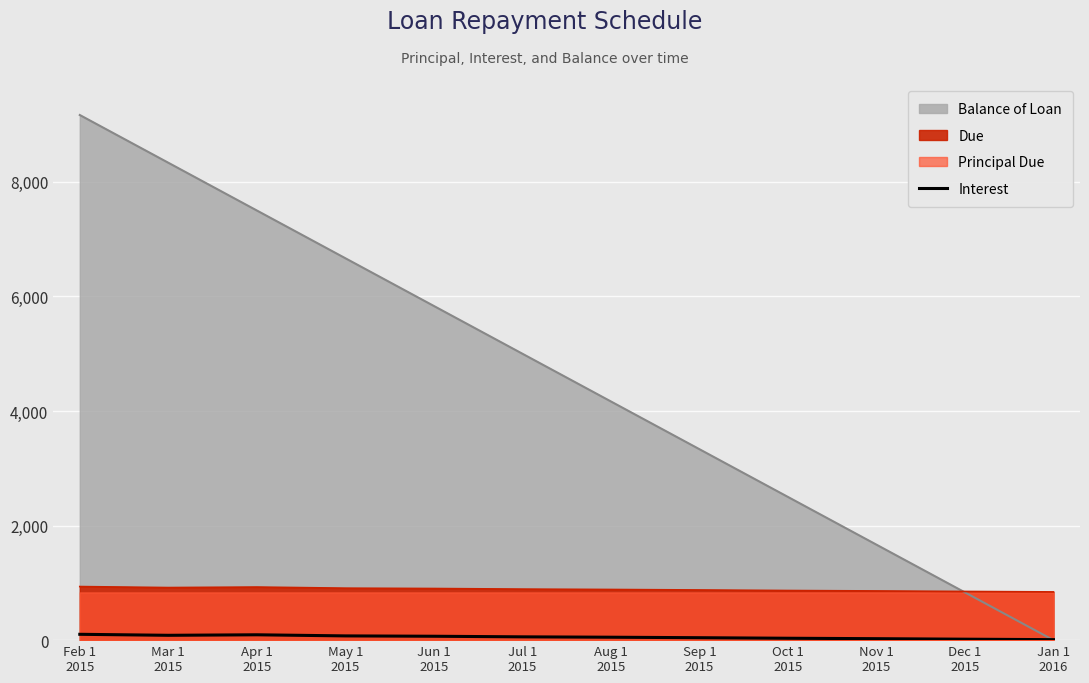

List the labels in order of value, largest first.

Feb 1
2015, Apr 1
2015, Mar 1
2015, May 1
2015, Jun 1
2015, Jul 1
2015, Aug 1
2015, Sep 1
2015, Oct 1
2015, Nov 1
2015, Dec 1
2015, Jan 1
2016